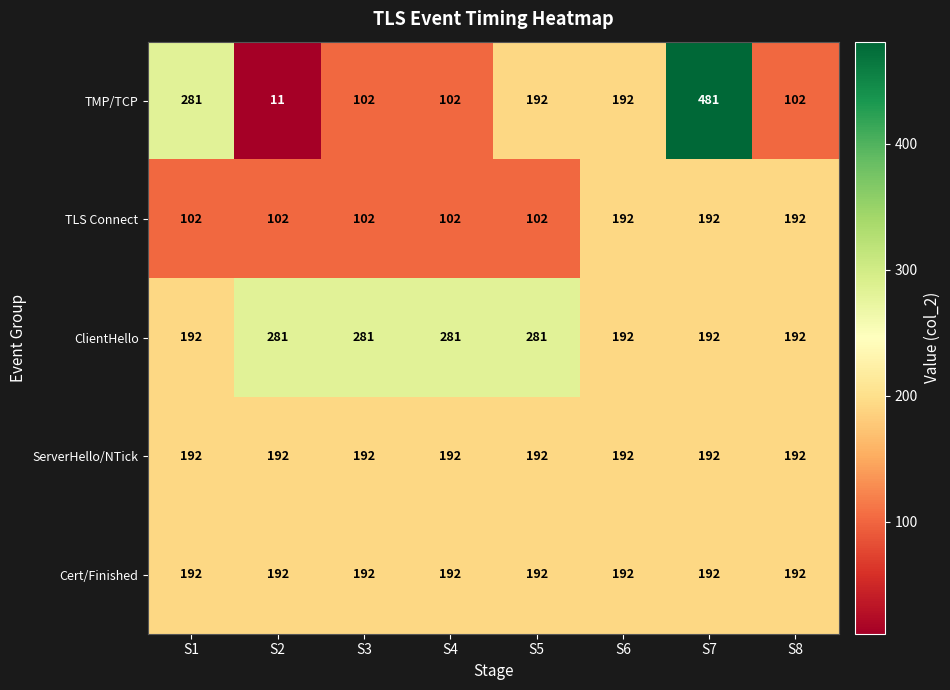

Which series changed the most between S1 and S8?

TMP/TCP